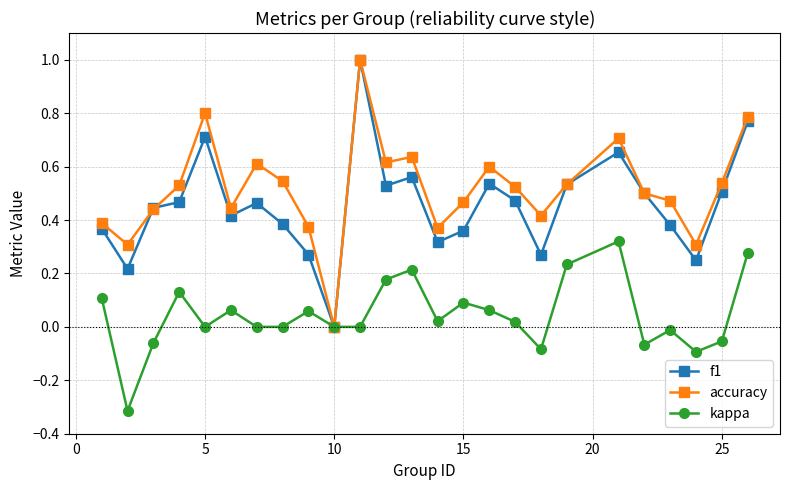

Which series has the largest total across all categories?

accuracy